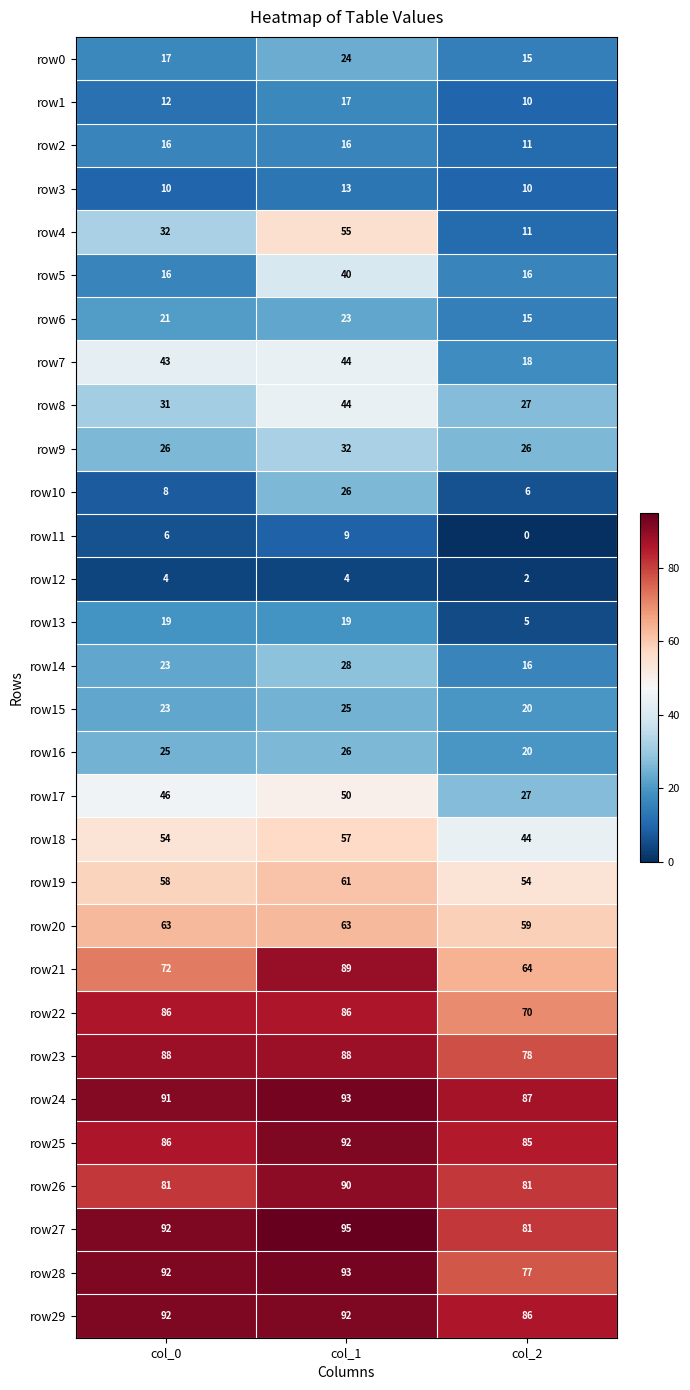

At which category is the sum across all series the highest?

col_1